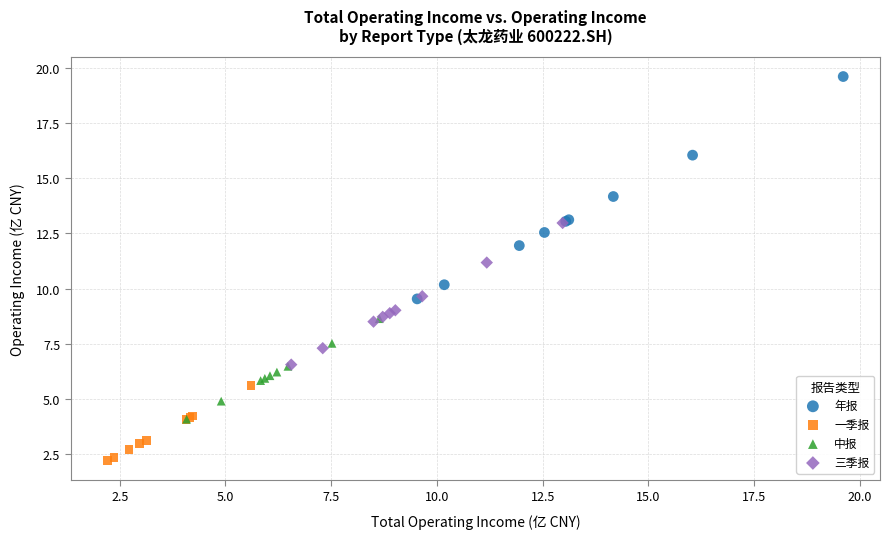

Which series has the widest spread of Y values?

年报